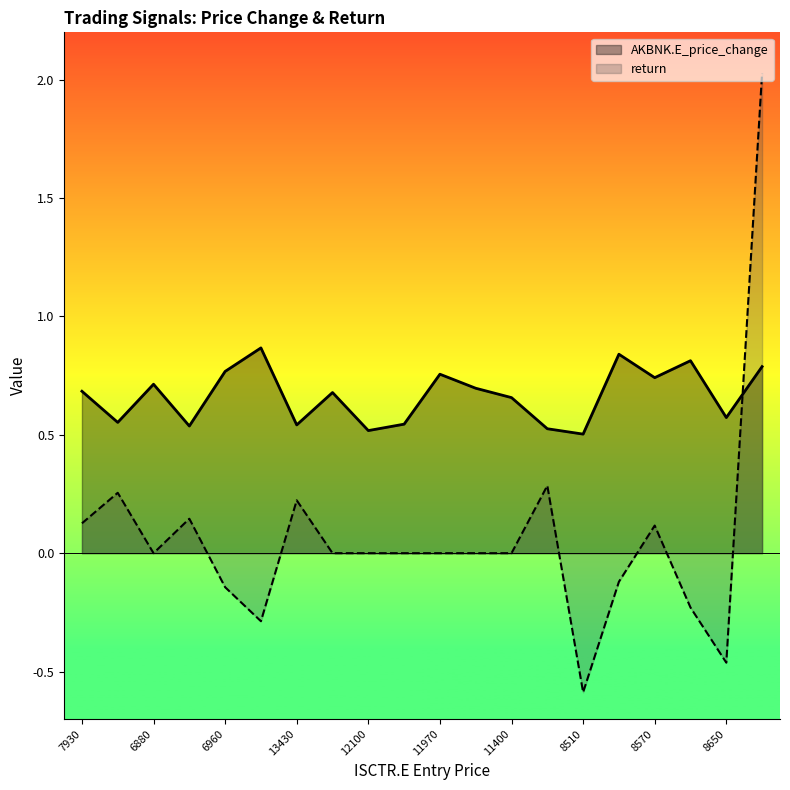

How many series are shown in this chart?

2